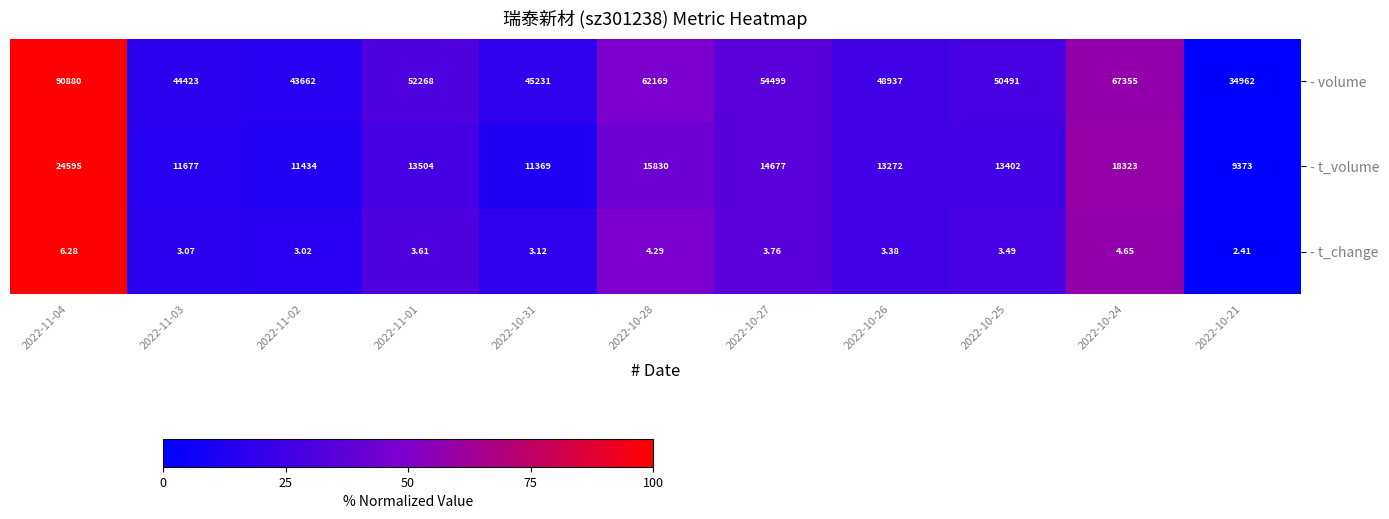

How many distinct data groups are displayed?

3